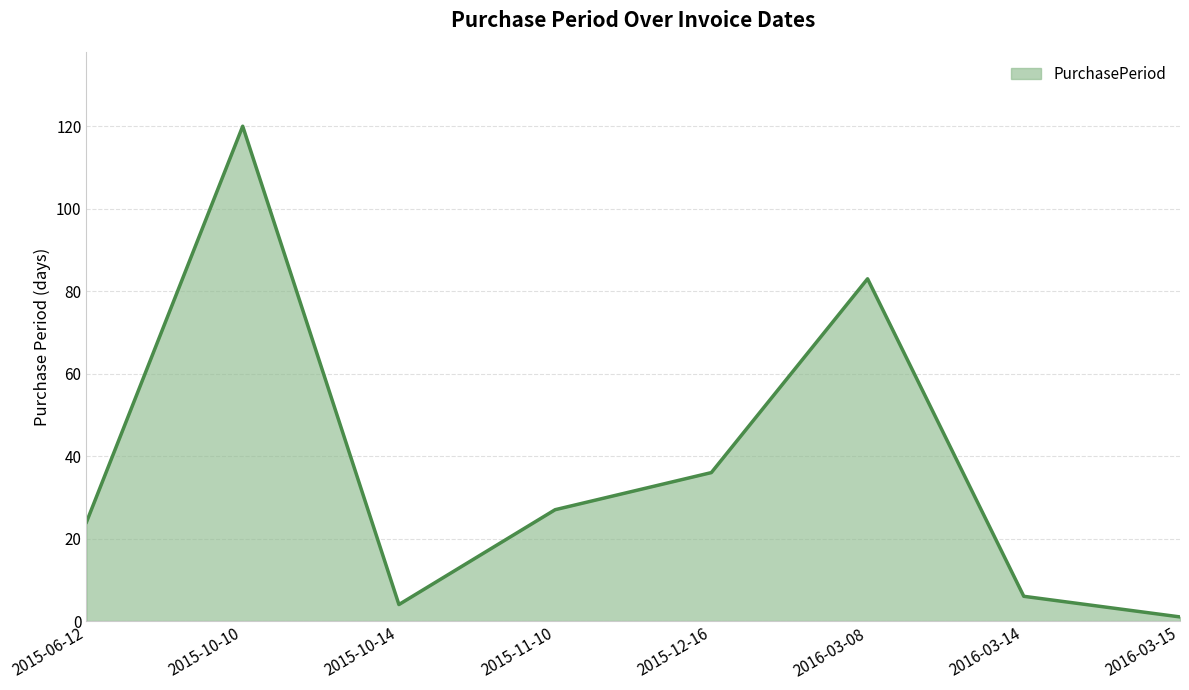

Where does the data first go above 27?

2015-10-10